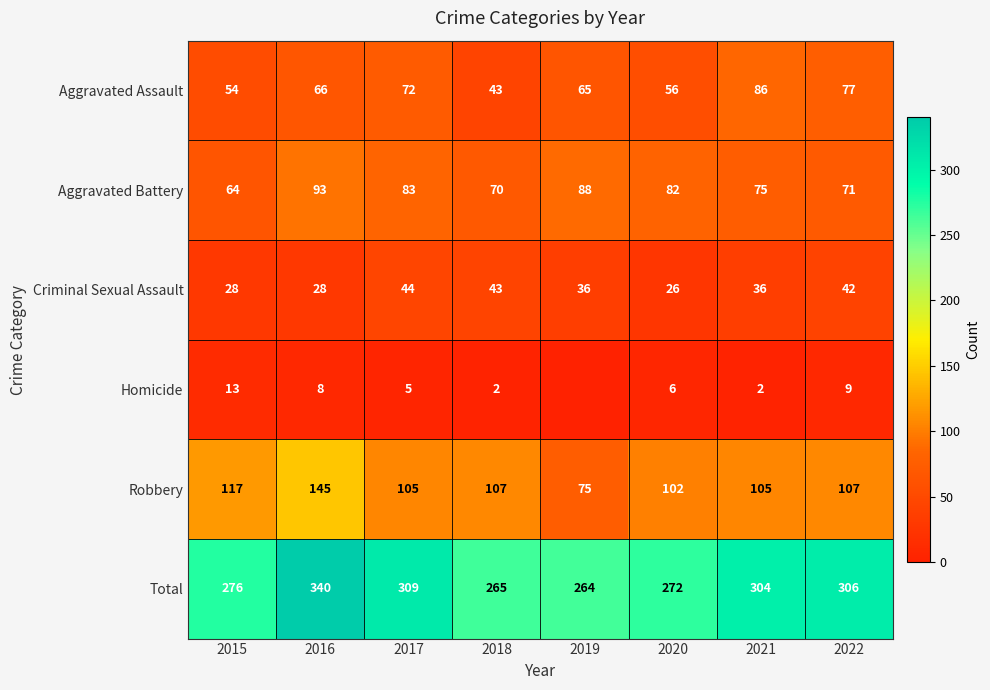

Where does the Criminal Sexual Assault series first go above 36?

2017